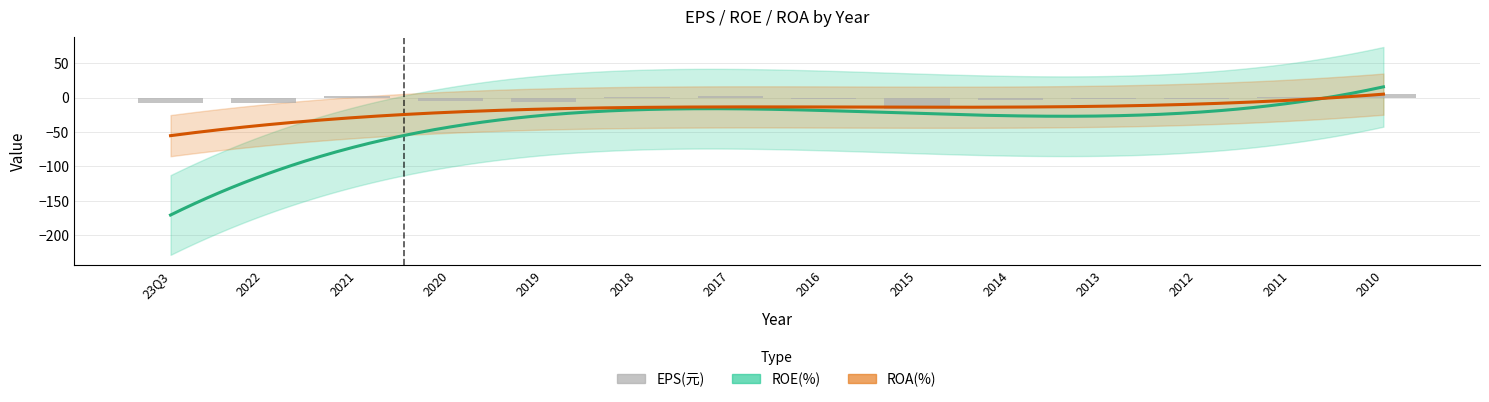

What is the label of the 1st bar from the left?

23Q3